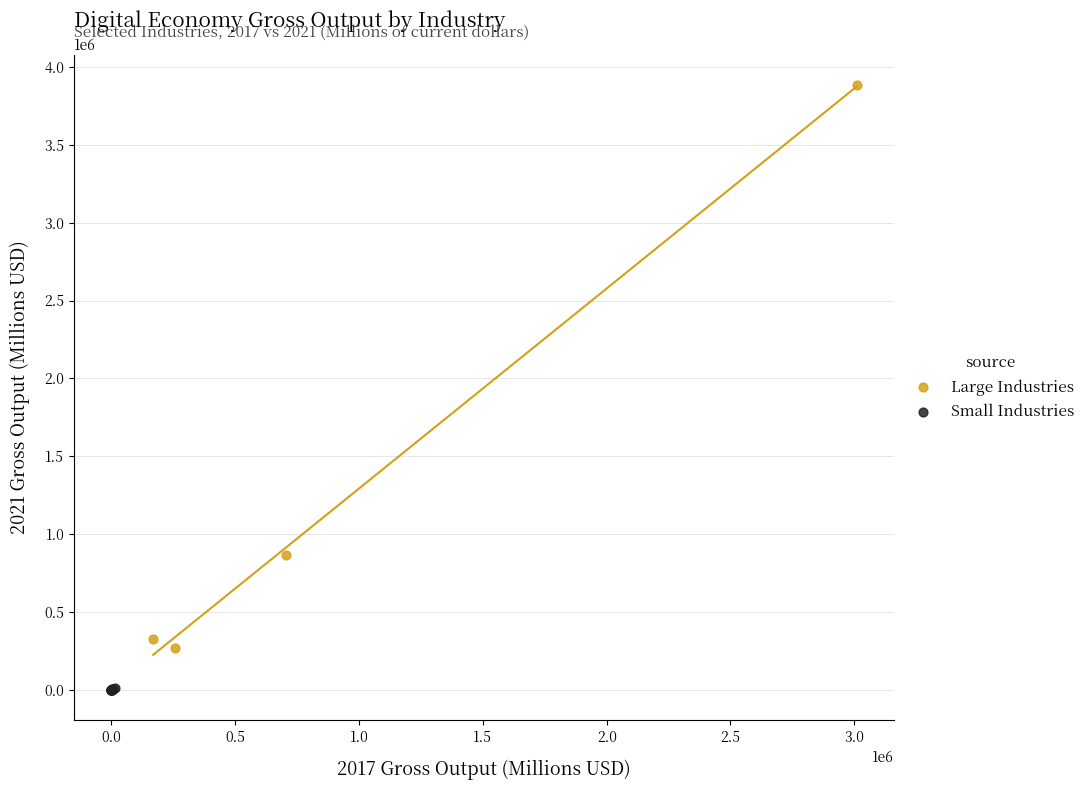

Which series reaches the minimum Y coordinate?

Small Industries